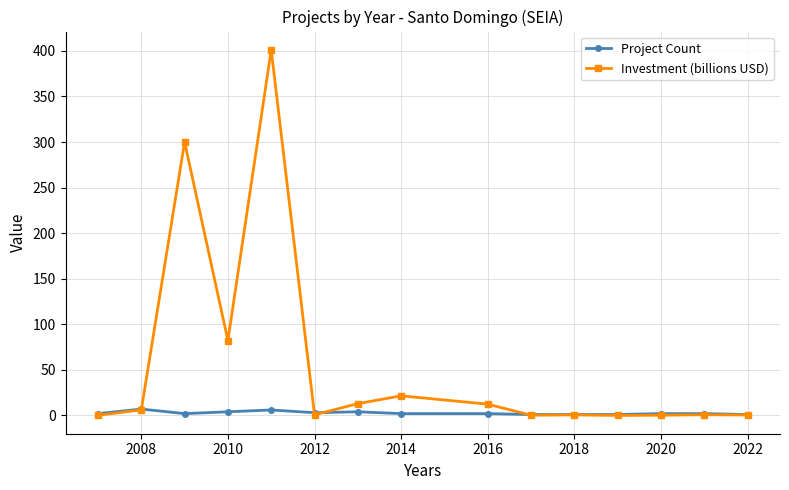

Which series has the largest total across all categories?

Investment (billions USD)